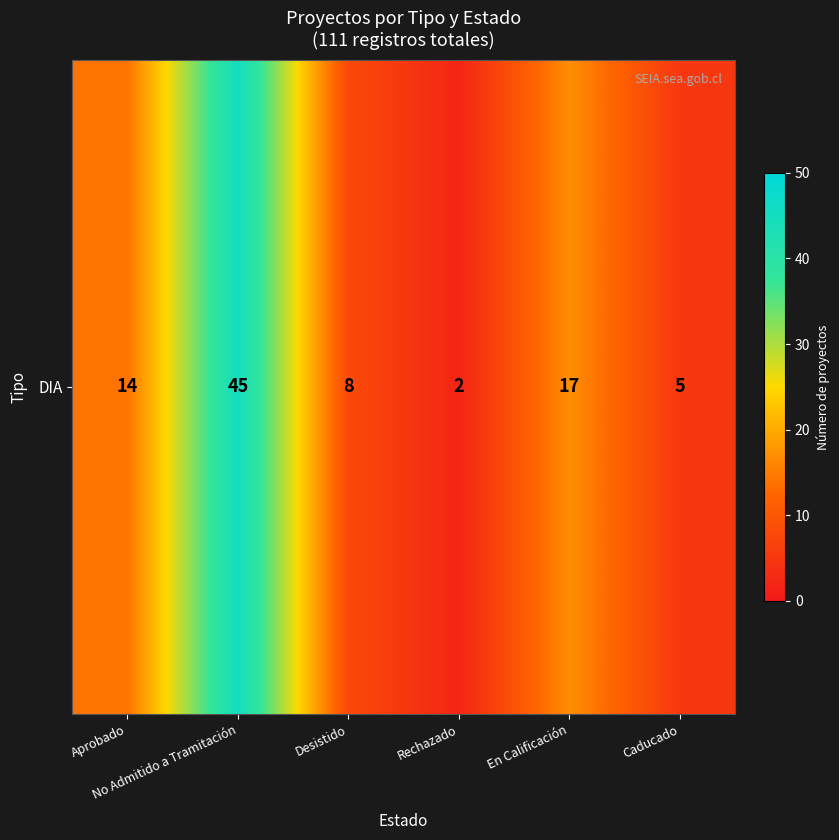

What is the difference between the maximum and minimum values?

43